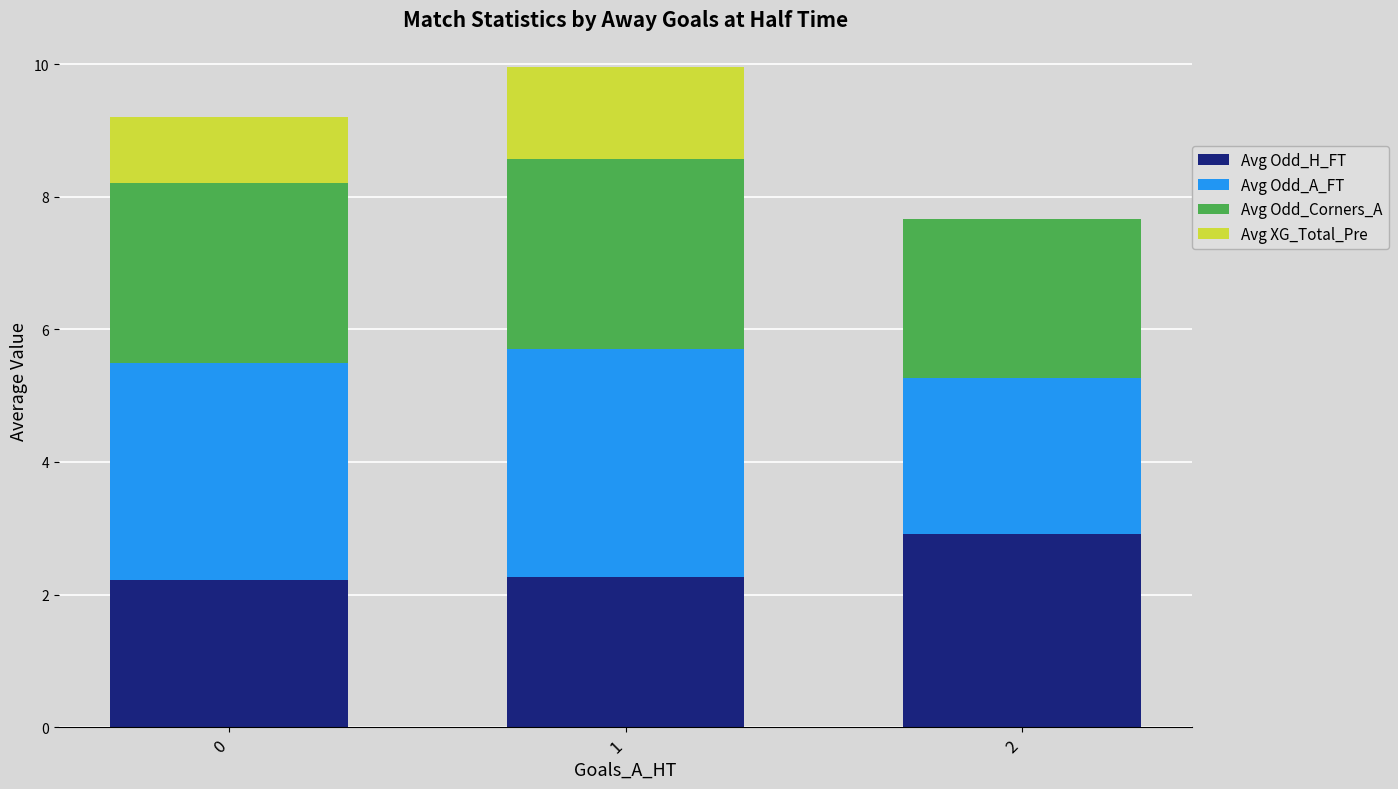

What is the sum of all Avg Odd_H_FT values?

7.4